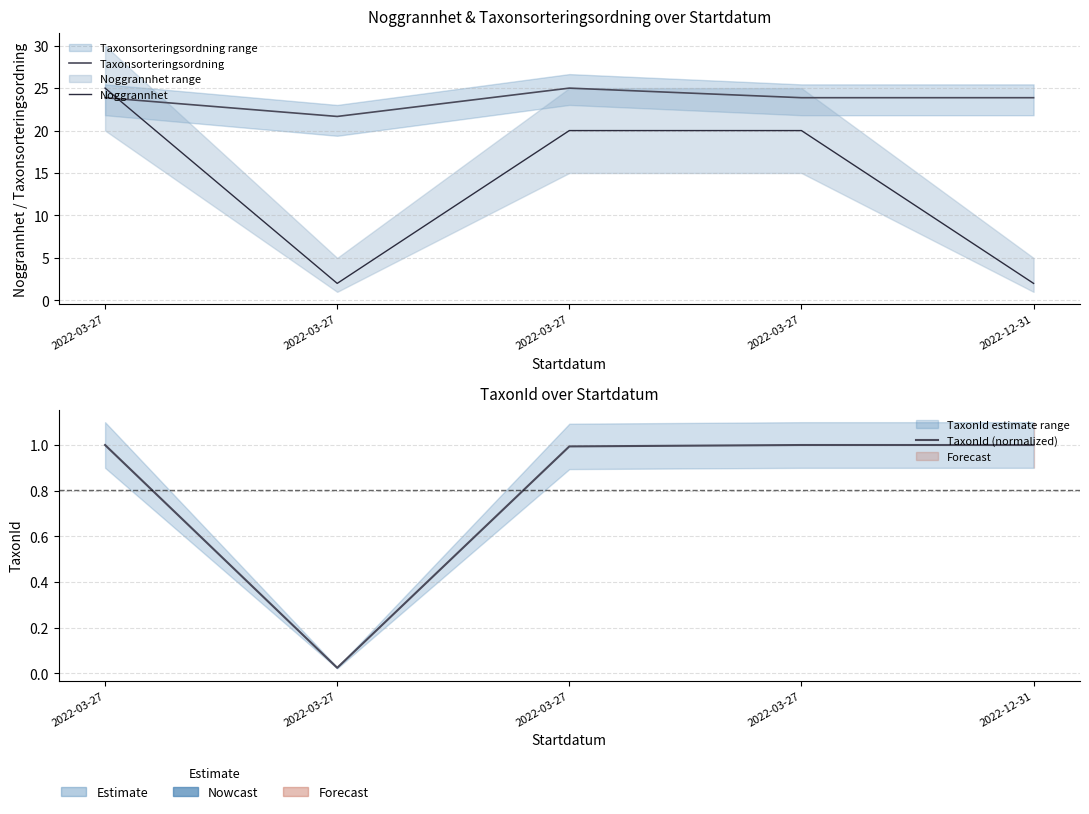

What are all the series names shown in the legend?

Taxonsorteringsordning, Noggrannhet, TaxonId (normalized)